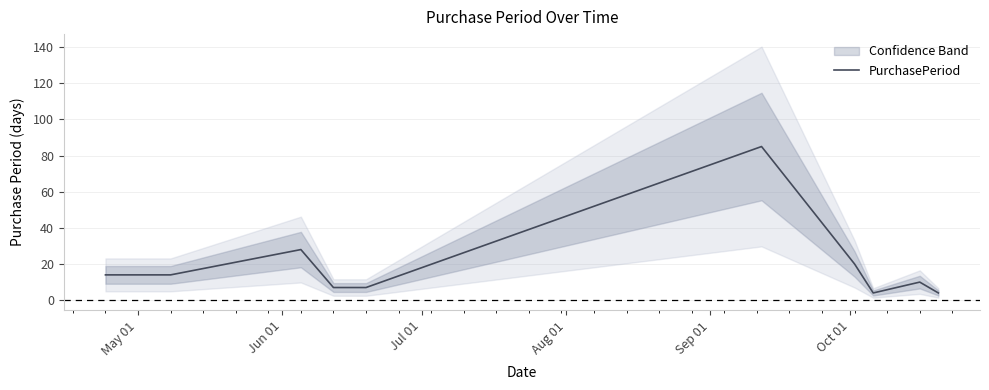

How many points are lower than both their immediate neighbors (excluding endpoints)?

1